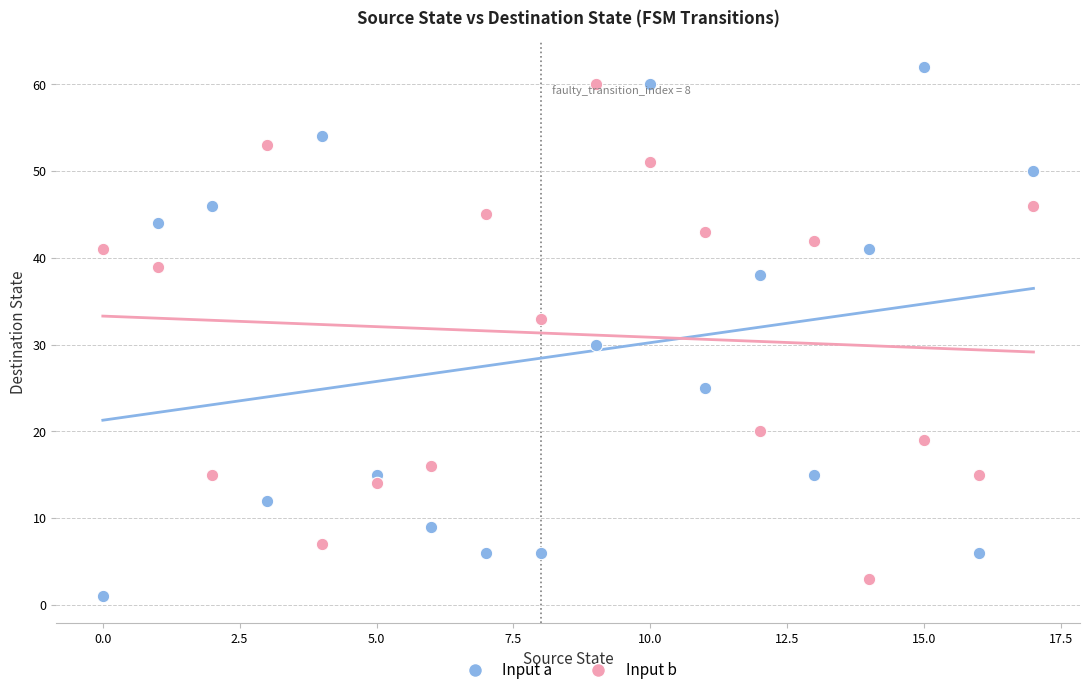

What are all the series names shown in the legend?

Input a, Input b